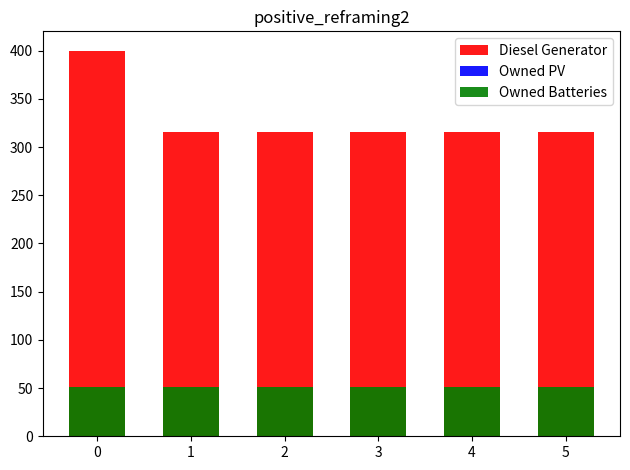

Rank the series at 5 from highest to lowest value.

Diesel Generator, Owned Batteries, Owned PV